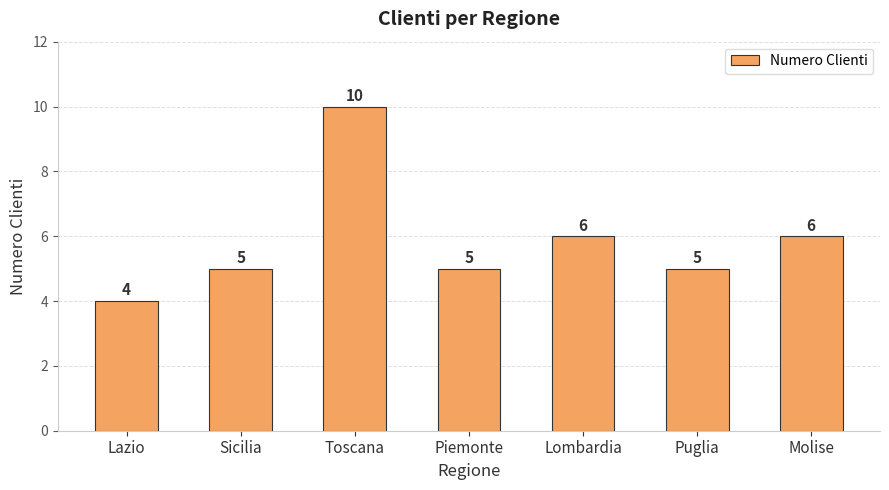

What is the value of the 6th bar from the left?

5